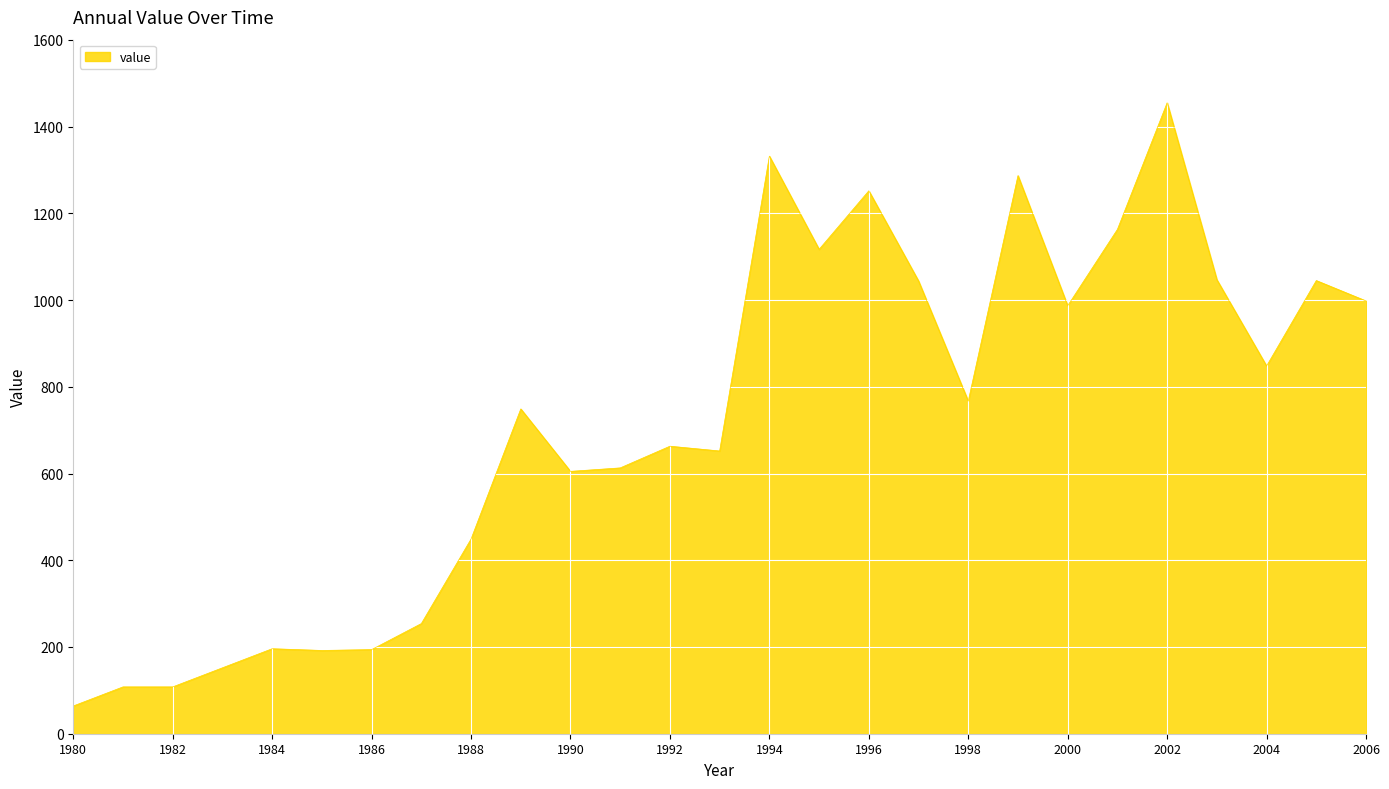

How many categories are shown in the chart?

27